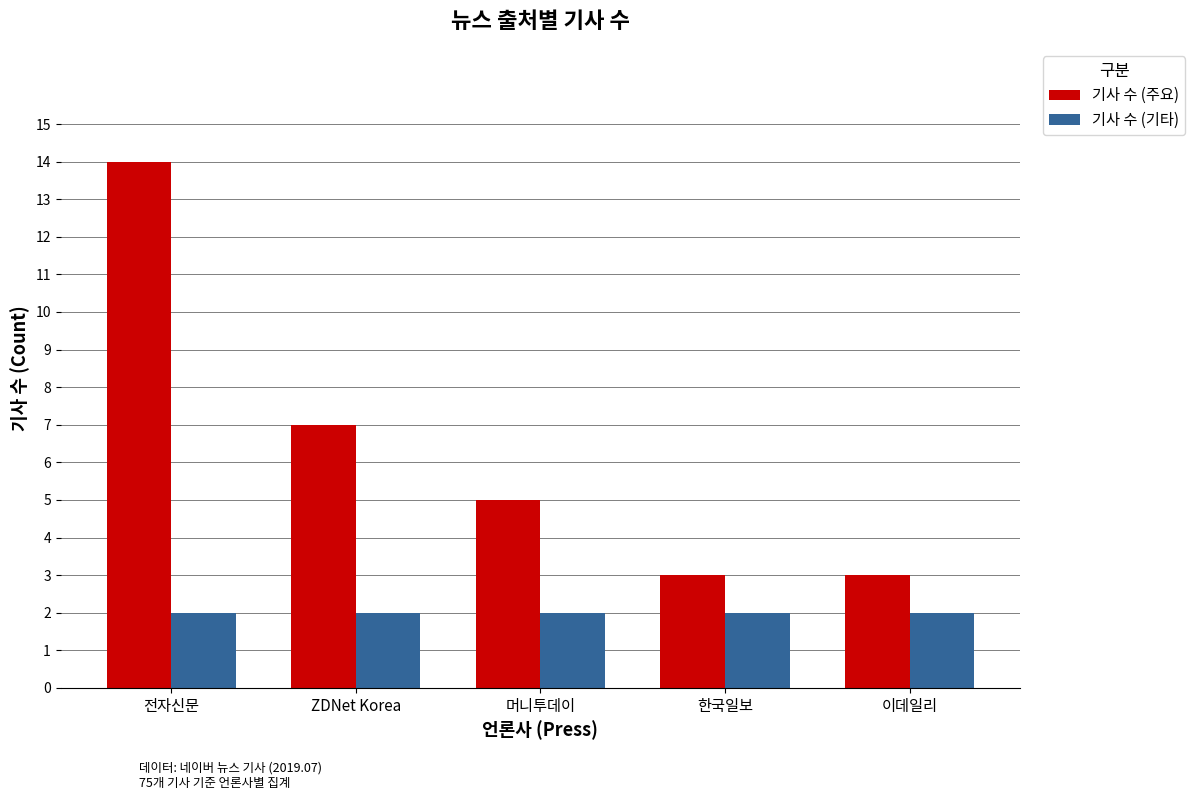

Count the number of categories in the chart.

5